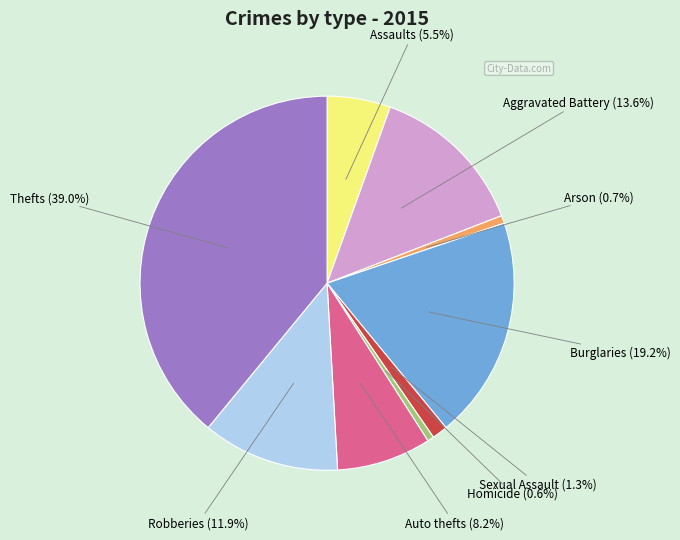

Which slice is the largest?

Thefts (39.0%)